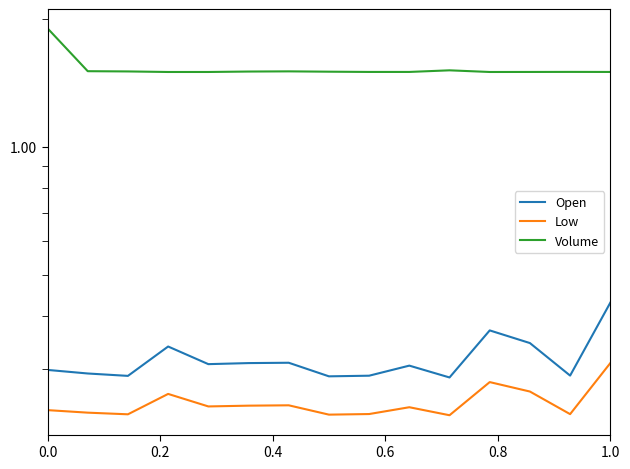

Rank the series by their maximum value, from lowest to highest.

Low, Open, Volume